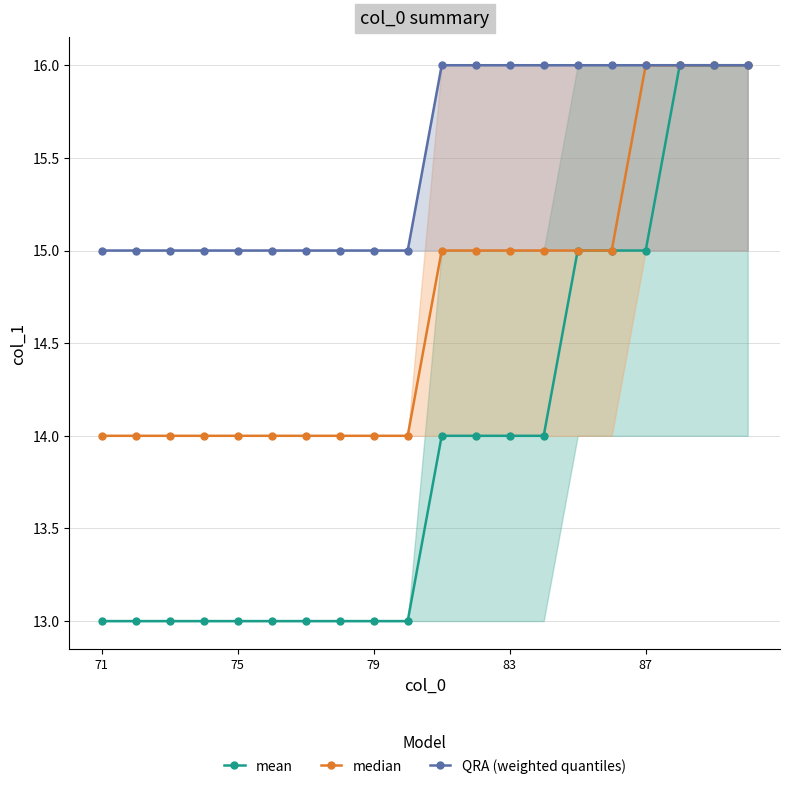

Which series has the largest range (max minus min)?

mean